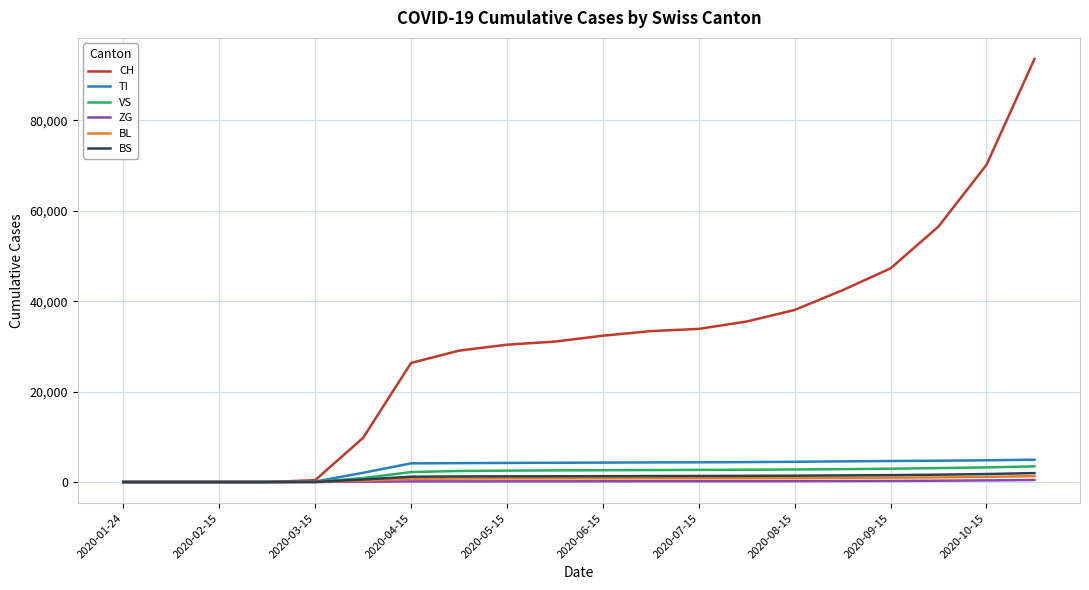

Which series has the largest total across all categories?

CH